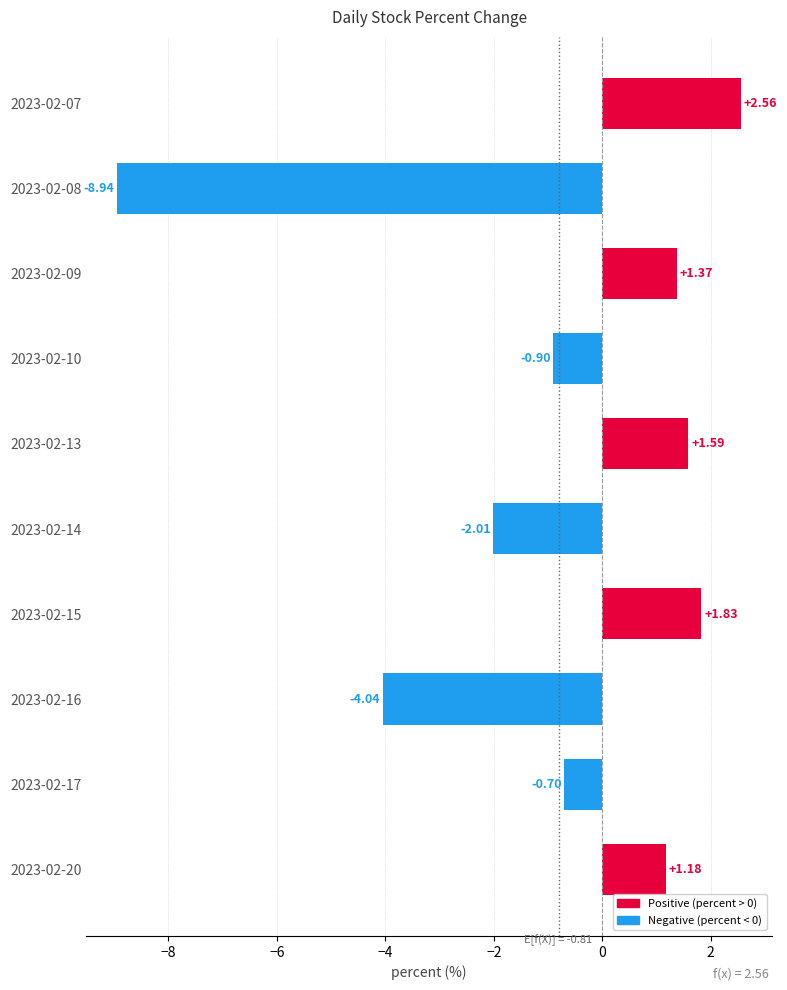

Count the number of data series in this chart.

1